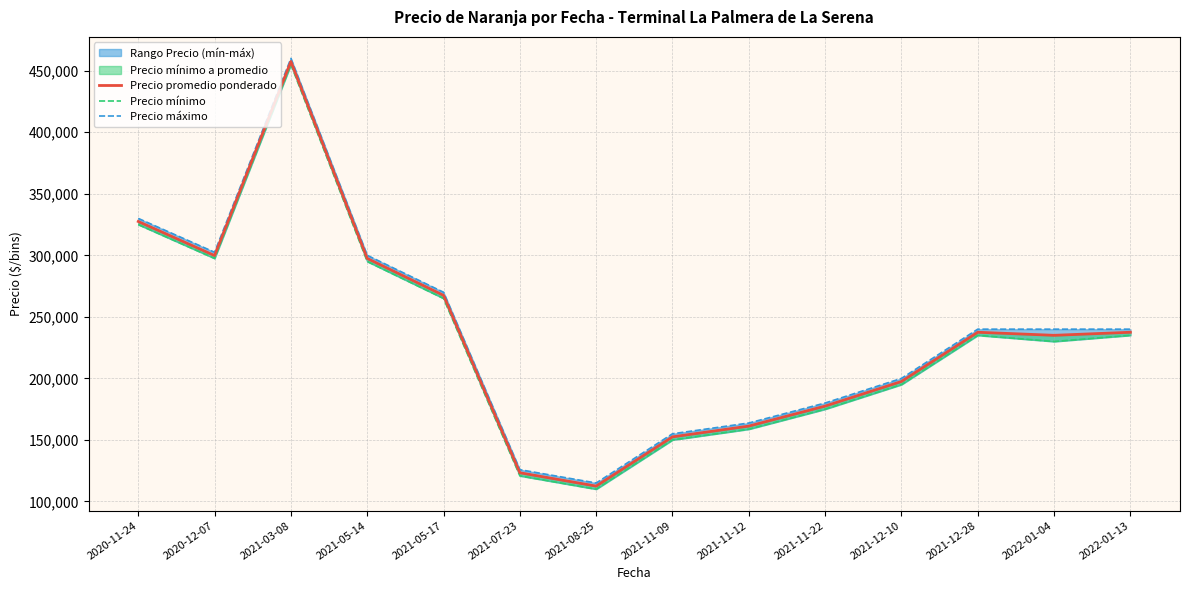

At 2021-11-12, list the series in order from smallest to largest.

Precio mínimo, Precio promedio ponderado, Precio máximo